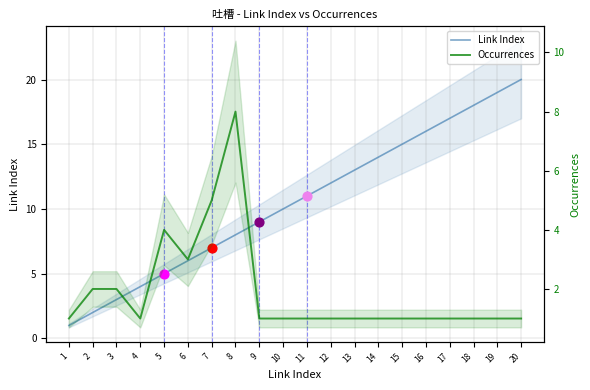

At how many categories does at least one series exceed 16?

4